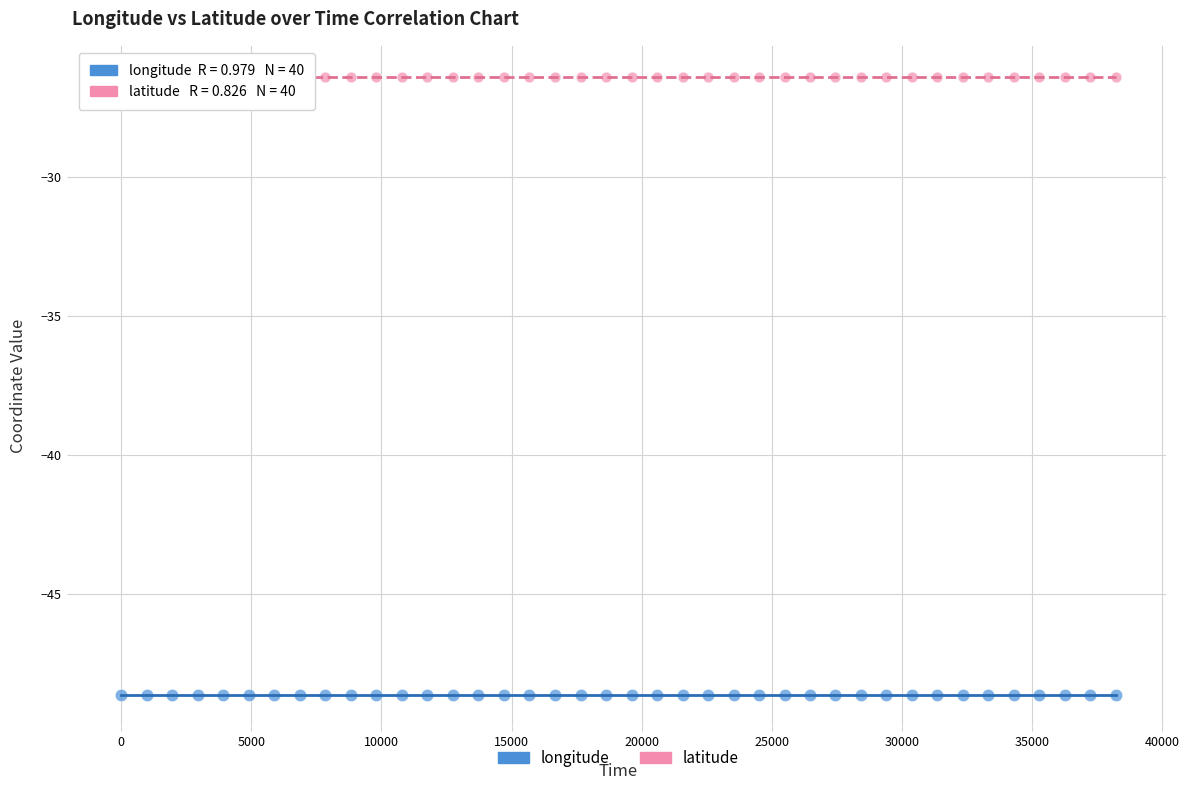

What is the X range (max minus min) for the scatter plot?

38225.0